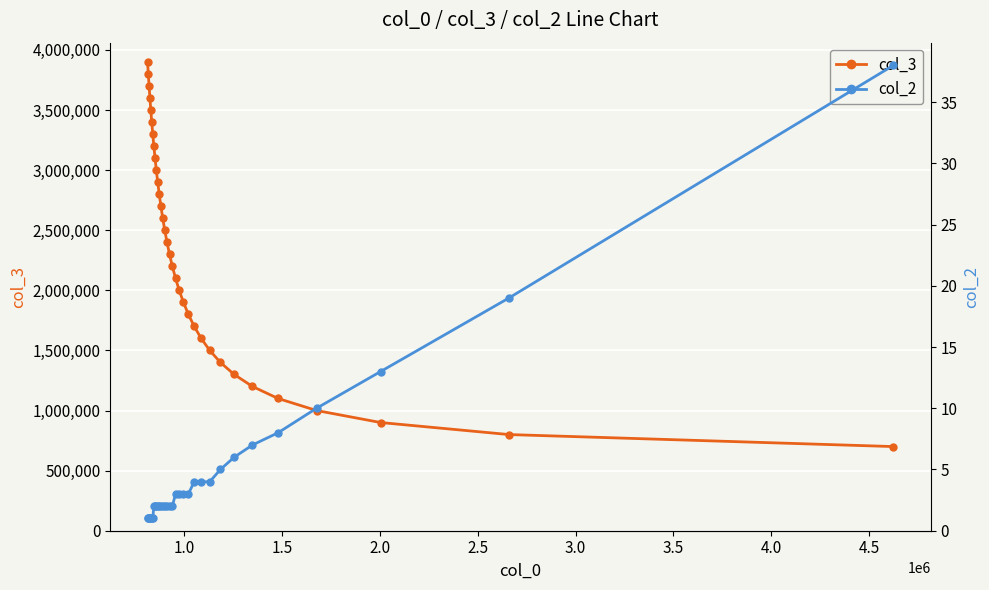

What is the value of the col_3 point at the 30th from the left?

1000000